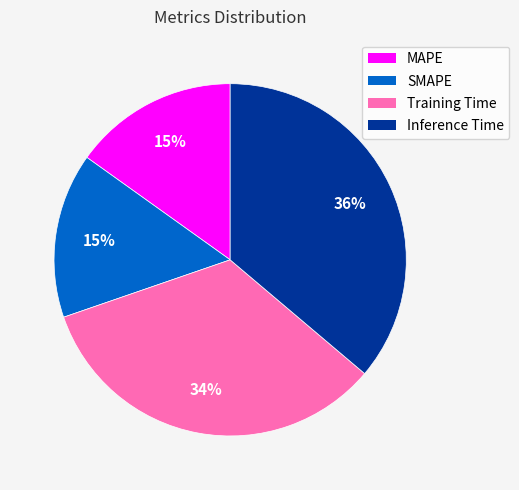

What is the largest slice in the pie chart?

Inference Time